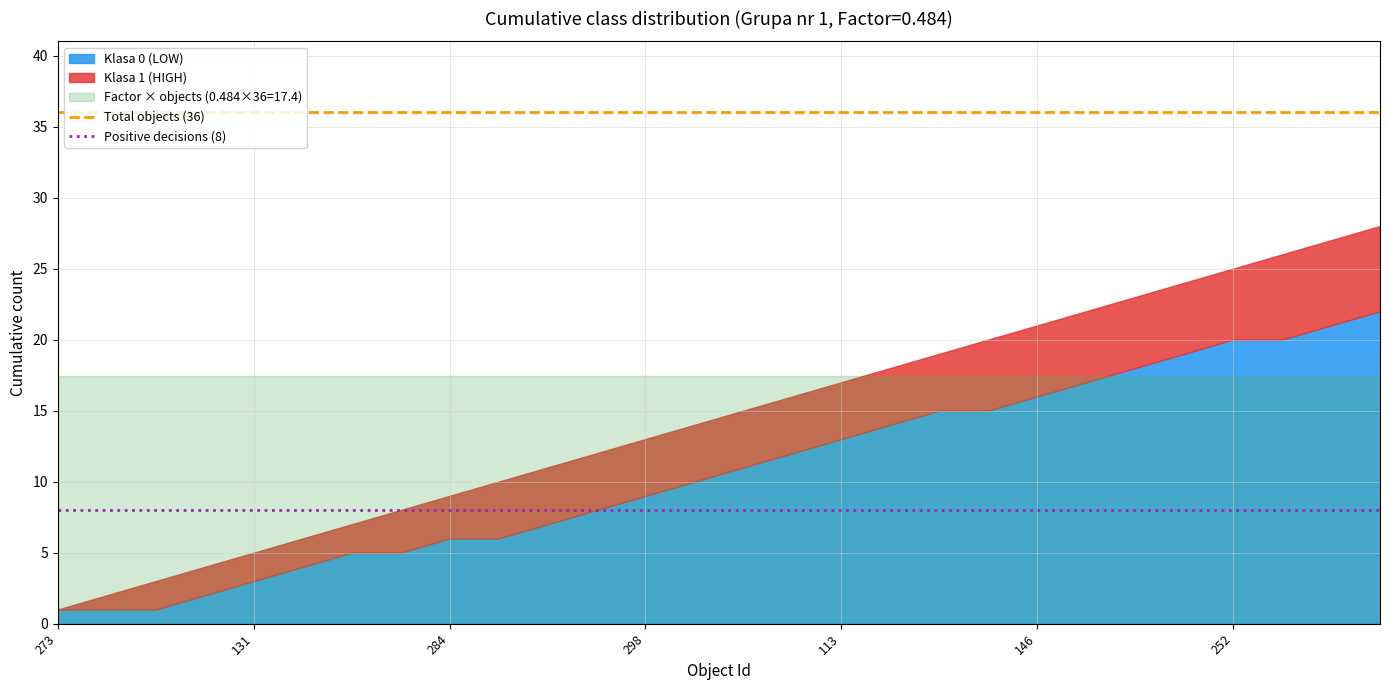

What is the approximate value of Positive decisions (8) at 13?

8